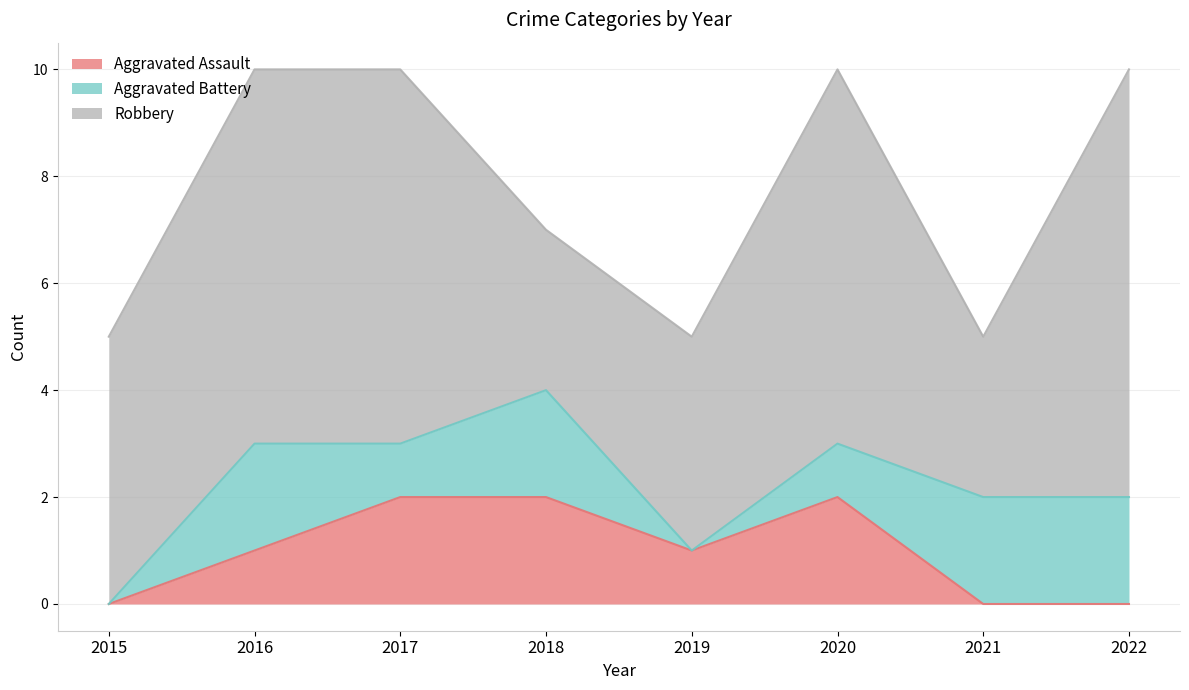

At which category is the sum across all series the highest?

2016